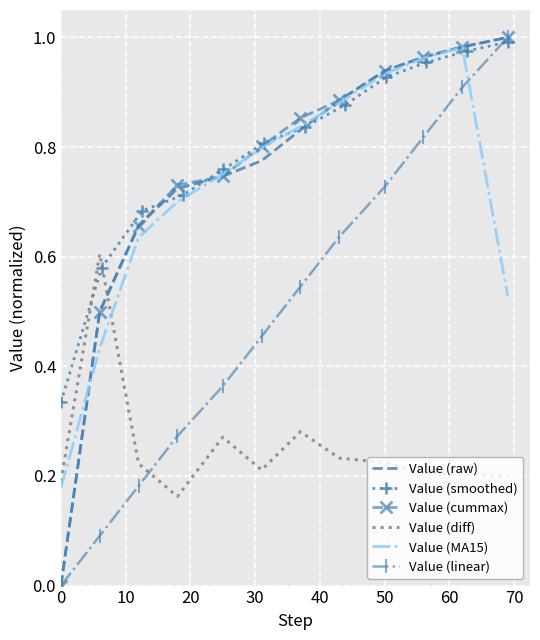

How many times do Value (linear) and Value (MA15) cross each other?

1